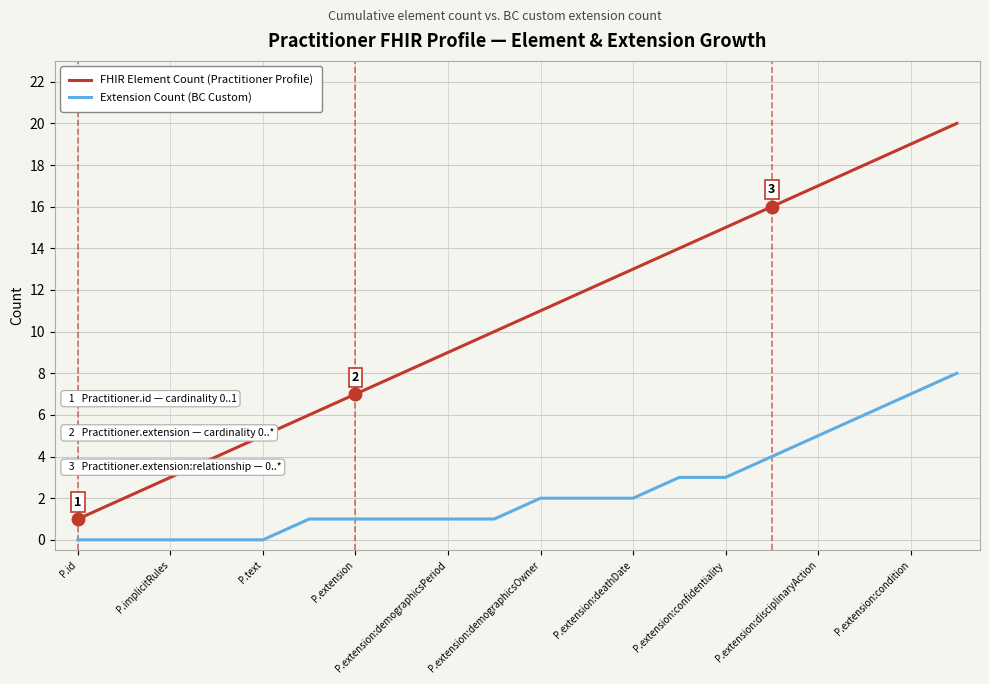

Which series has the largest total across all categories?

FHIR Element Count (Practitioner Profile)